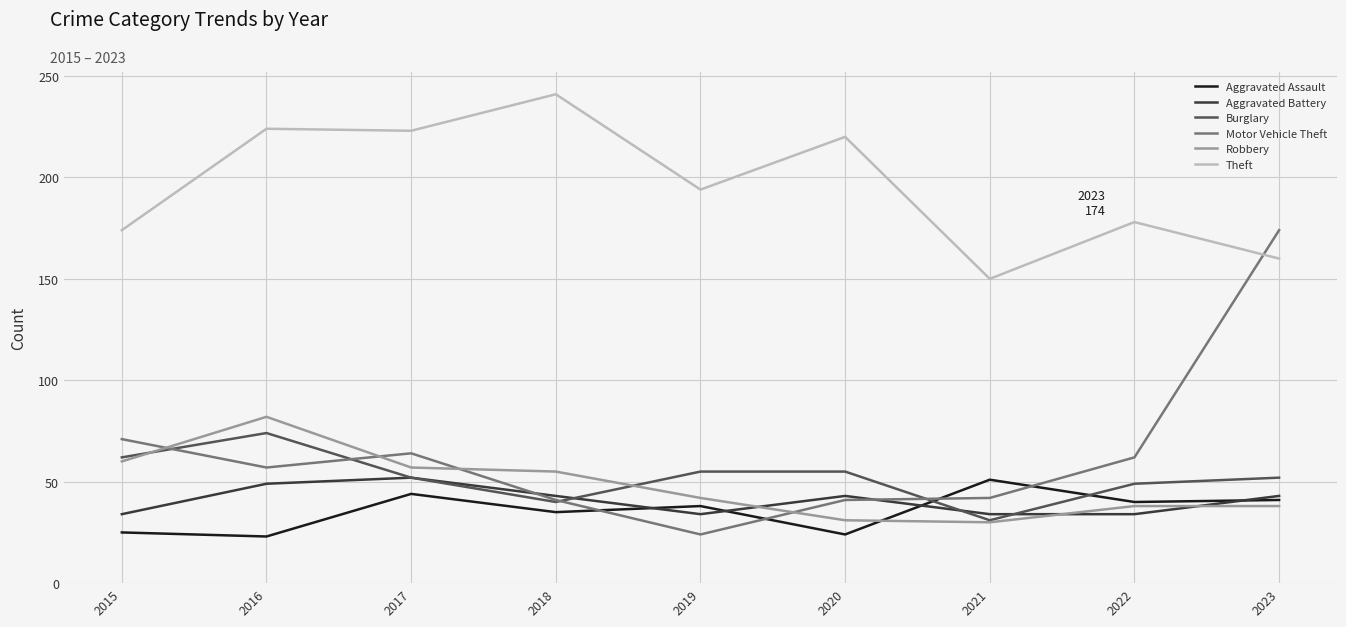

What is the difference between the highest and lowest values at 2022?

144